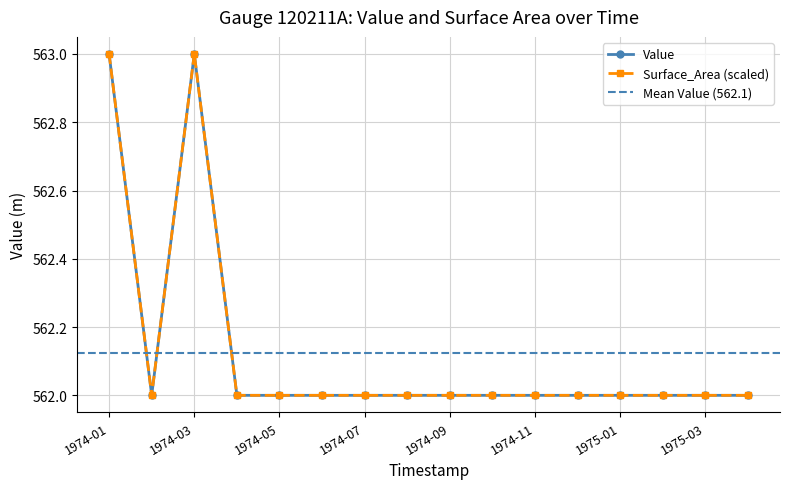

What is the label of the 1st point from the right?

1975-04